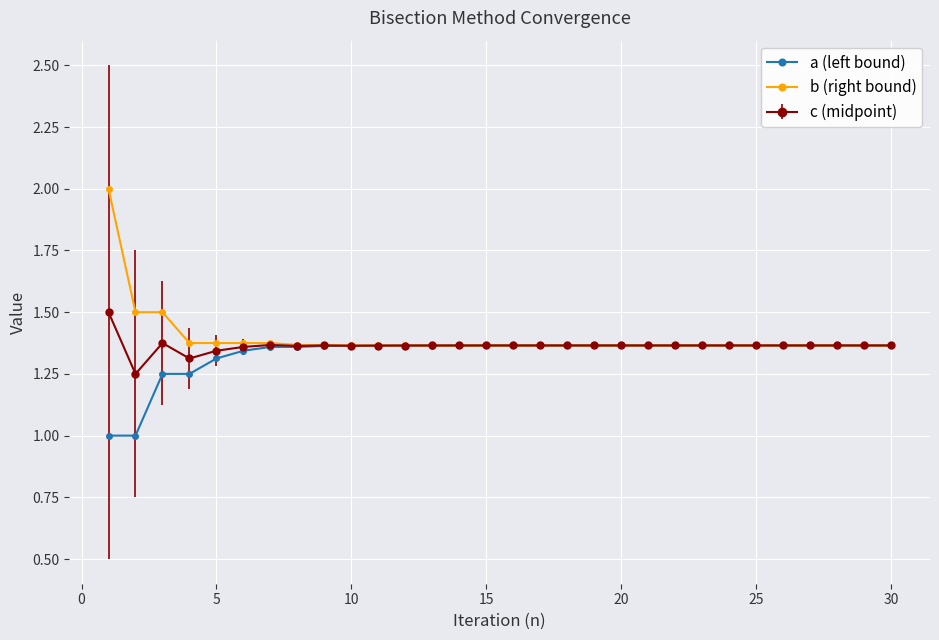

Which series has the largest range (max minus min)?

b (right bound)